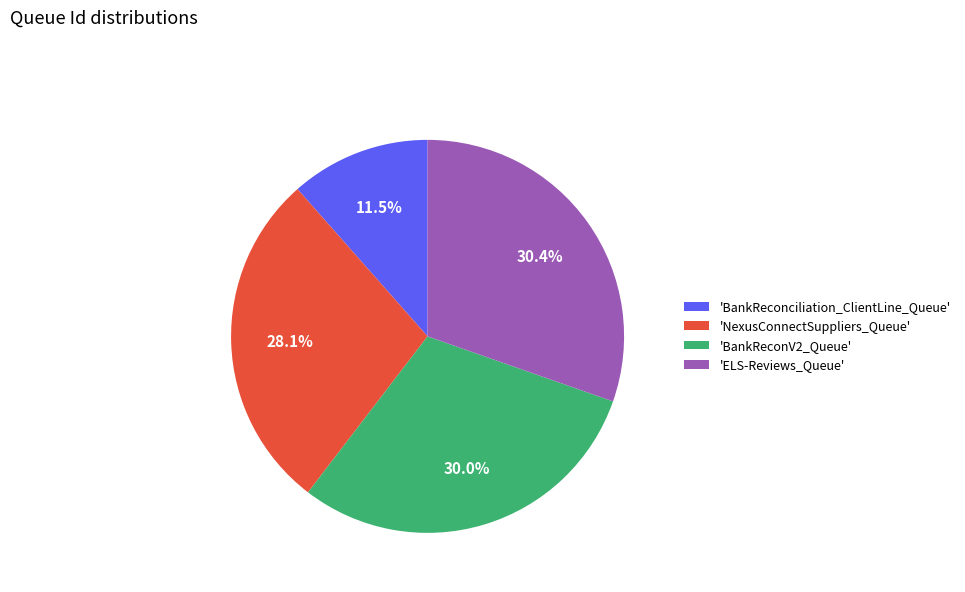

Which slice is the smallest?

'BankReconciliation_ClientLine_Queue'